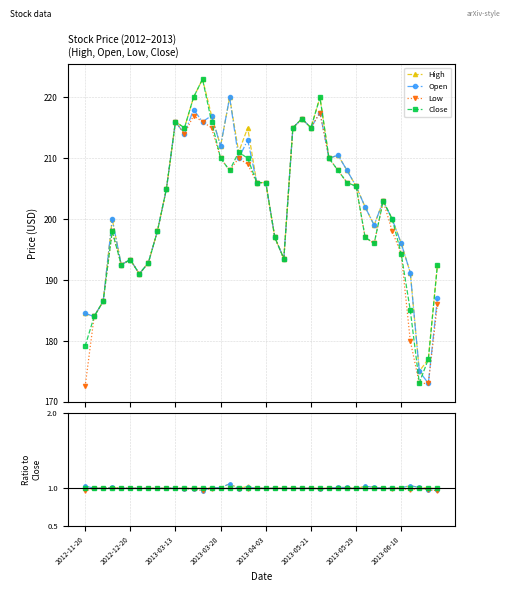

Does the chart have visible grid lines?

Yes